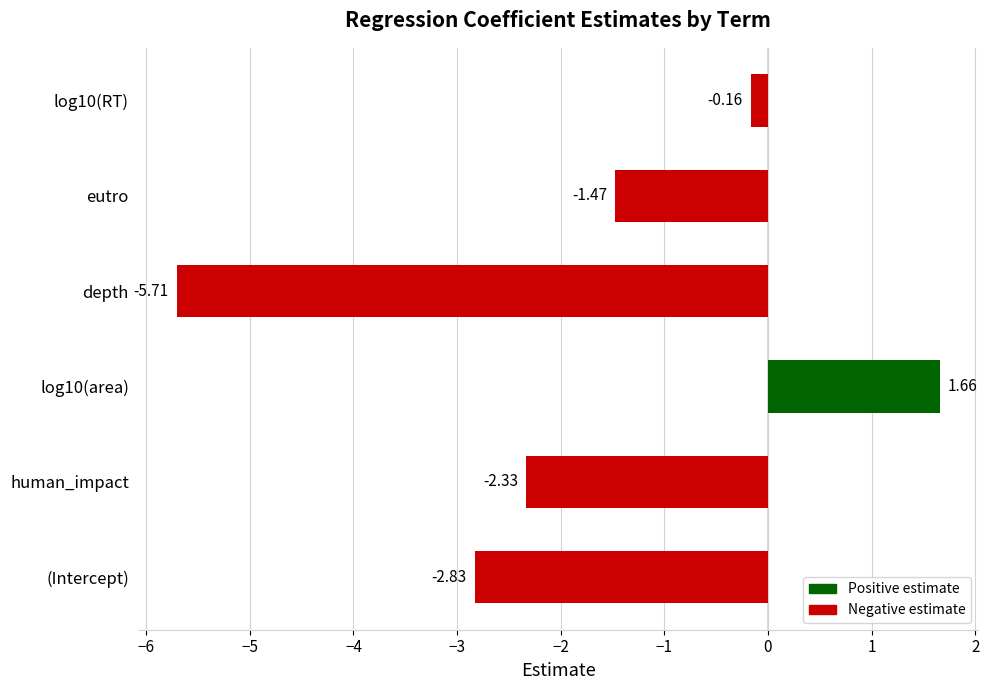

At which category does the chart reach its minimum across all series?

depth